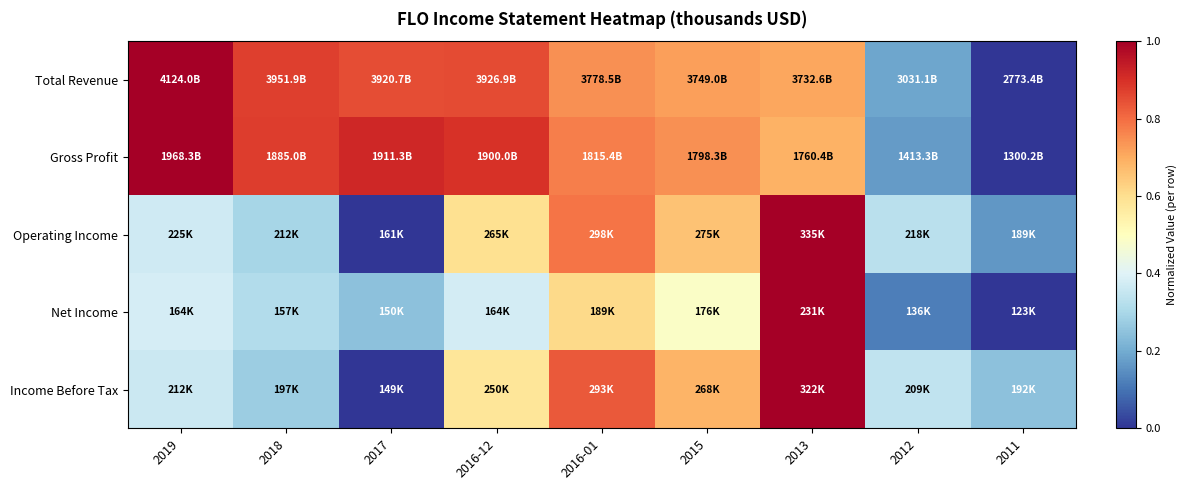

Reading right to left, extract all data points from this chart.

Total Revenue: 2011=0.0	2012=0.2	2013=0.7	2015=0.7	2016-01=0.7	2016-12=0.9	2017=0.8	2018=0.9	2019=1.0
Gross Profit: 2011=0.0	2012=0.2	2013=0.7	2015=0.7	2016-01=0.8	2016-12=0.9	2017=0.9	2018=0.9	2019=1.0
Operating Income: 2011=0.2	2012=0.3	2013=1.0	2015=0.7	2016-01=0.8	2016-12=0.6	2017=0.0	2018=0.3	2019=0.4
Net Income: 2011=0.0	2012=0.1	2013=1.0	2015=0.5	2016-01=0.6	2016-12=0.4	2017=0.2	2018=0.3	2019=0.4
Income Before Tax: 2011=0.2	2012=0.3	2013=1.0	2015=0.7	2016-01=0.8	2016-12=0.6	2017=0.0	2018=0.3	2019=0.4